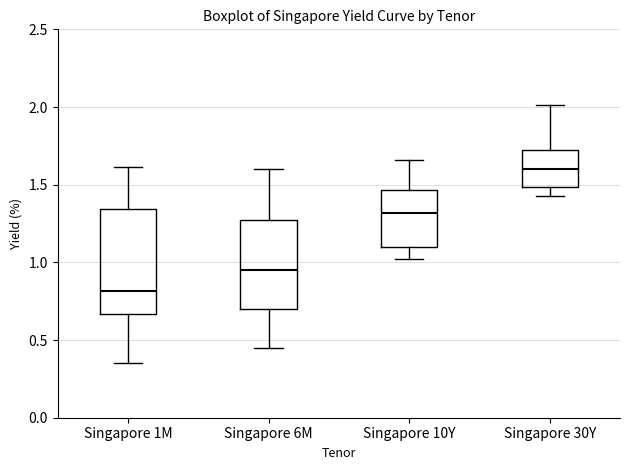

Reading left to right, transcribe this box plot: for each box, give where its median line is, the range the box spans, and where its two whiskers end, as read against the y-axis. The values are not printed on the chart, so give them approximately, as read against the axis.

Singapore 1M: median 0.80, box 0.65 to 1.35, whiskers 0.35 to 1.60
Singapore 6M: median 0.95, box 0.70 to 1.25, whiskers 0.45 to 1.60
Singapore 10Y: median 1.30, box 1.10 to 1.45, whiskers 1.00 to 1.65
Singapore 30Y: median 1.60, box 1.50 to 1.70, whiskers 1.40 to 2.00